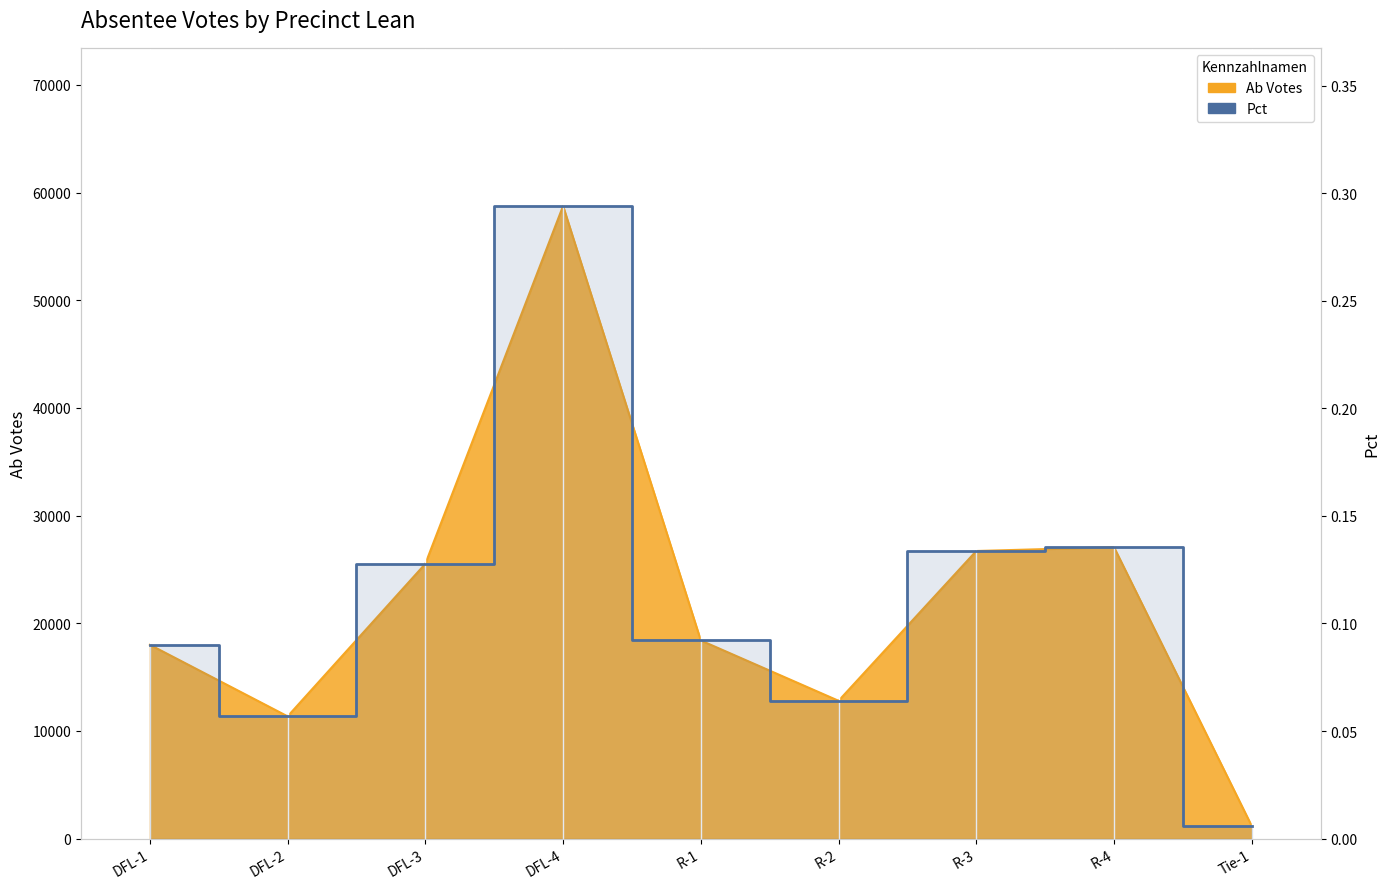

At which label is the value closest to 0?

Tie-1